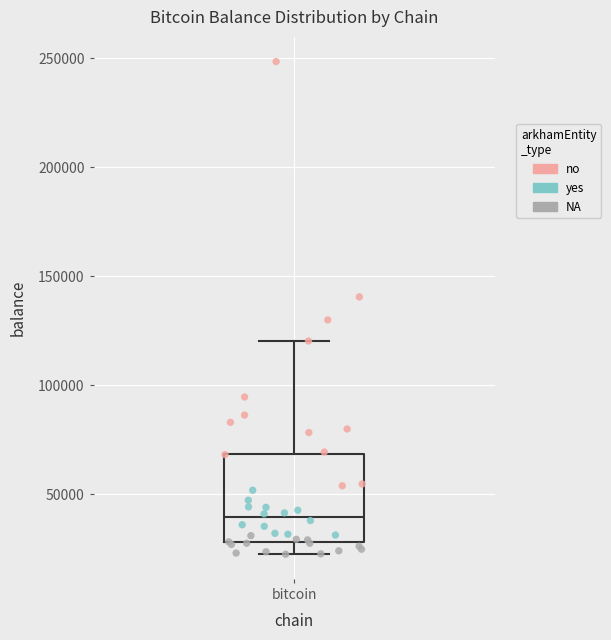

Transcribe this box plot: give where the median line is, the range the box spans, and where the two whiskers end, as read against the y-axis. The values are not printed on the chart, so give them approximately, as read against the axis.

median 40000, box 30000 to 70000, whiskers 20000 to 120000